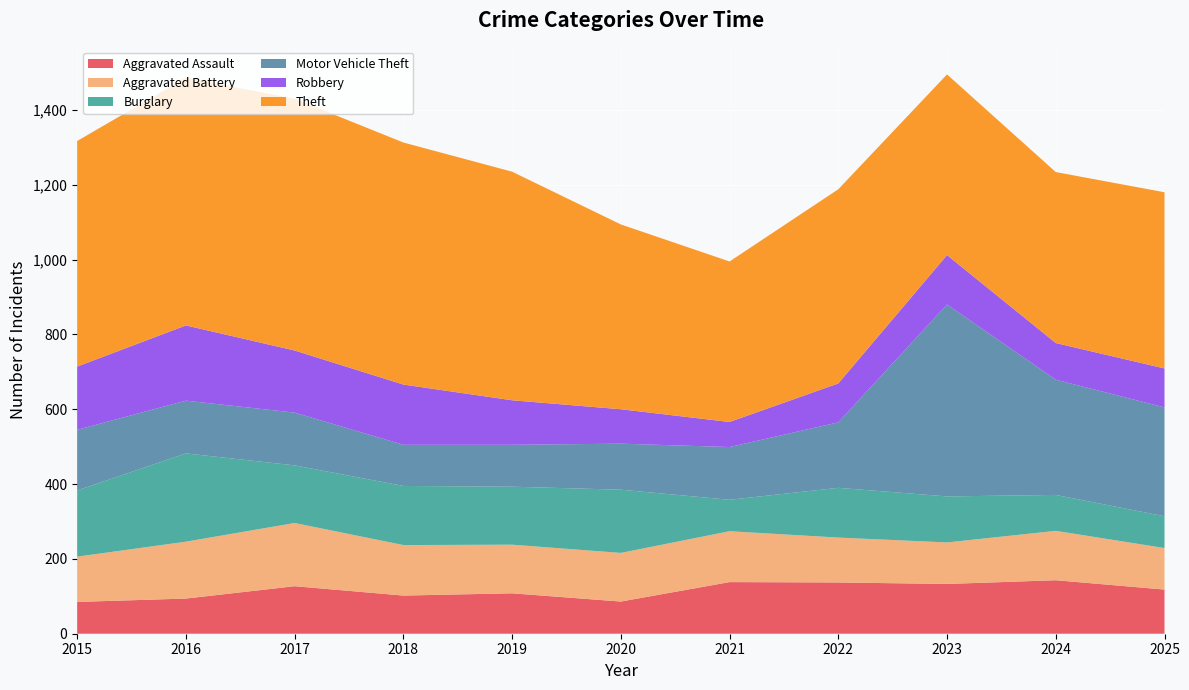

Reading left to right, what are all the values shown in this chart?

Aggravated Assault: 85	94	127	102	108	86	138	137	133	143	118
Aggravated Battery: 121	152	169	135	130	130	136	120	111	132	111
Burglary: 177	236	154	158	155	169	84	133	123	96	85
Motor Vehicle Theft: 162	141	141	110	112	123	141	175	513	308	291
Robbery: 169	201	166	161	119	92	67	104	132	98	104
Theft: 603	662	673	647	611	494	429	519	483	457	471